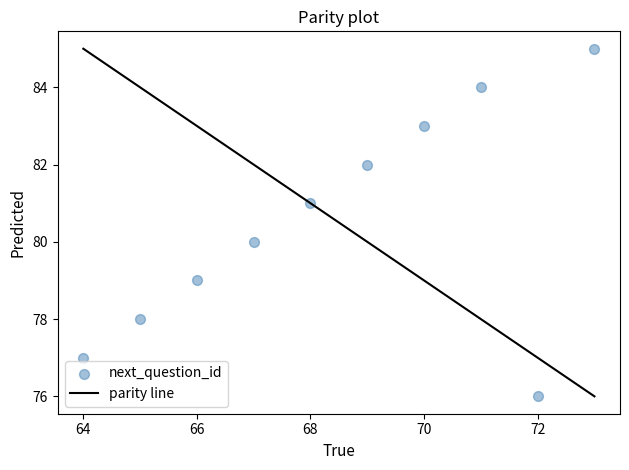

What is the average X value?

68